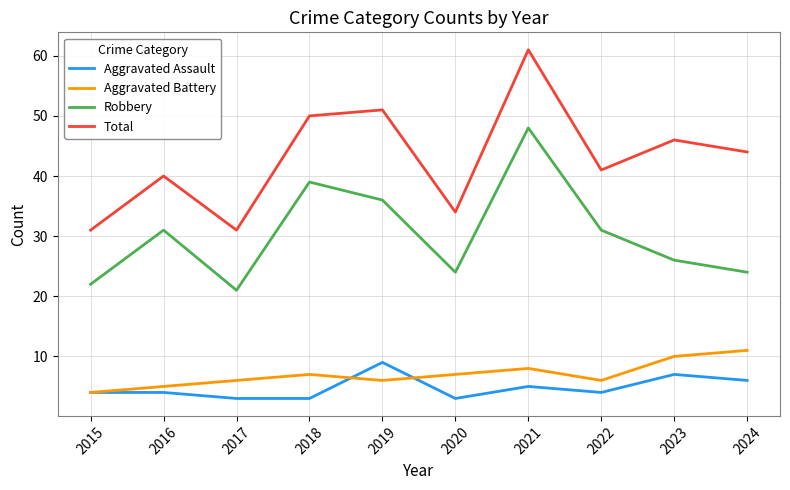

Reading left to right, what are all the values shown in this chart?

Aggravated Assault: 4	4	3	3	9	3	5	4	7	6
Aggravated Battery: 4	5	6	7	6	7	8	6	10	11
Robbery: 22	31	21	39	36	24	48	31	26	24
Total: 31	40	31	50	51	34	61	41	46	44